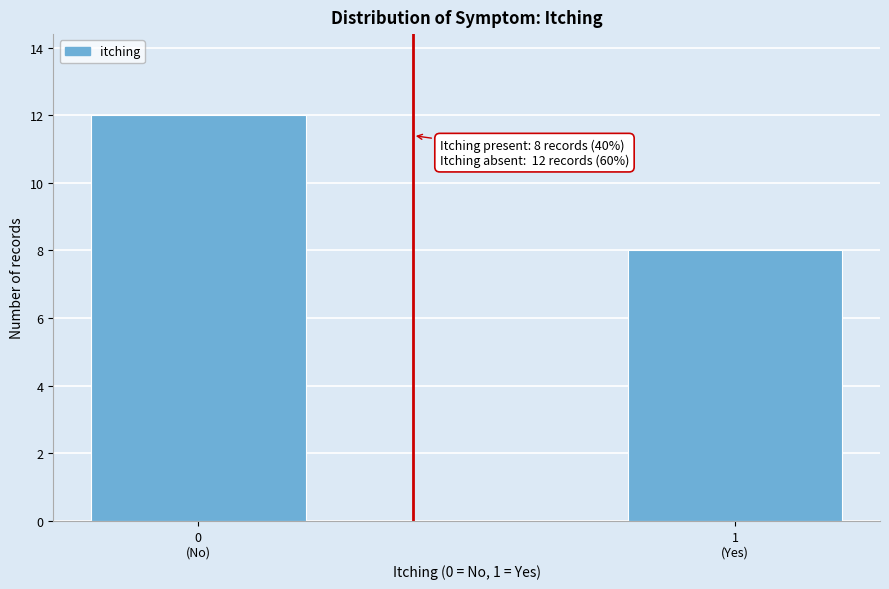

Reading left to right, list all the values displayed in this chart.

12	8